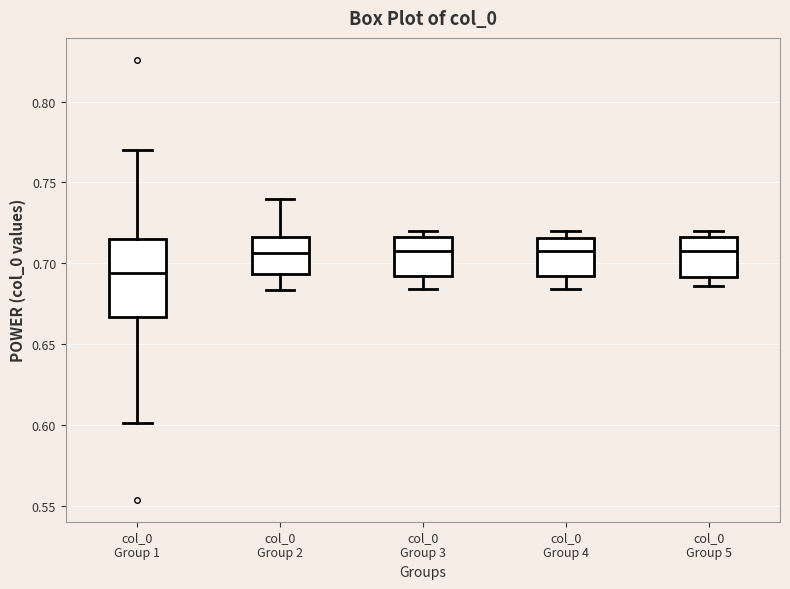

Reading left to right, read every box against the y-axis: the position of its median line, the range the box covers, and the ends of its whiskers. The values are not printed on the chart, so give them approximately, as read against the axis.

col_0 Group 1: median 0.695, box 0.665 to 0.715, whiskers 0.600 to 0.770
col_0 Group 2: median 0.705, box 0.695 to 0.715, whiskers 0.685 to 0.740
col_0 Group 3: median 0.710, box 0.690 to 0.715, whiskers 0.685 to 0.720
col_0 Group 4: median 0.710, box 0.690 to 0.715, whiskers 0.685 to 0.720
col_0 Group 5: median 0.710, box 0.690 to 0.715, whiskers 0.685 to 0.720